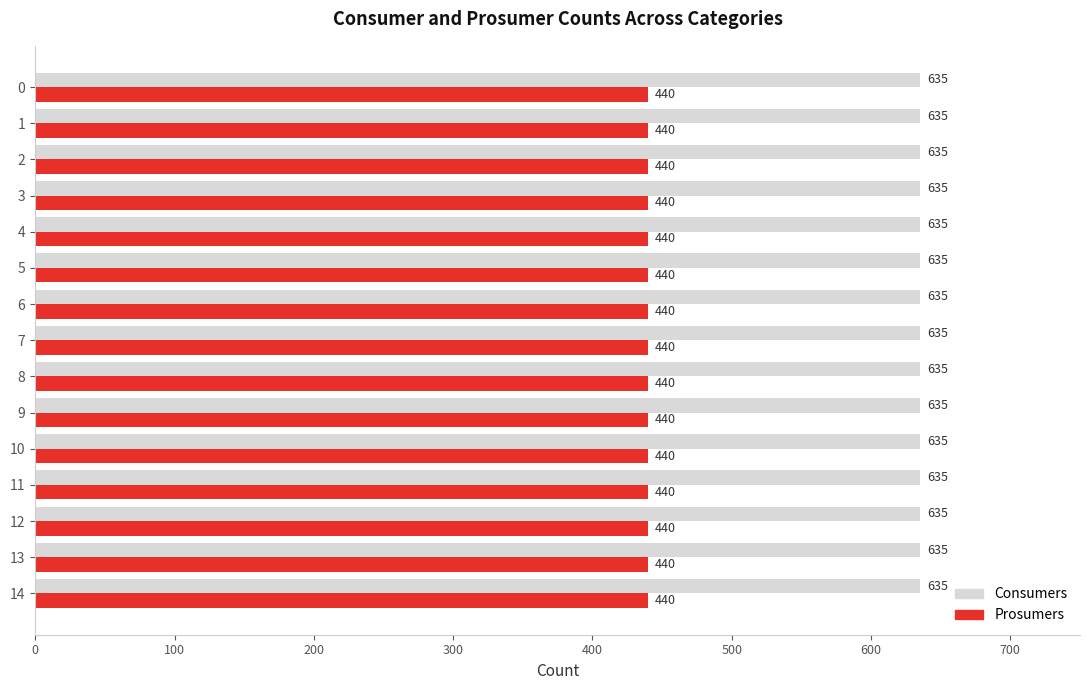

Rank the series at 12 from lowest to highest value.

Prosumers, Consumers